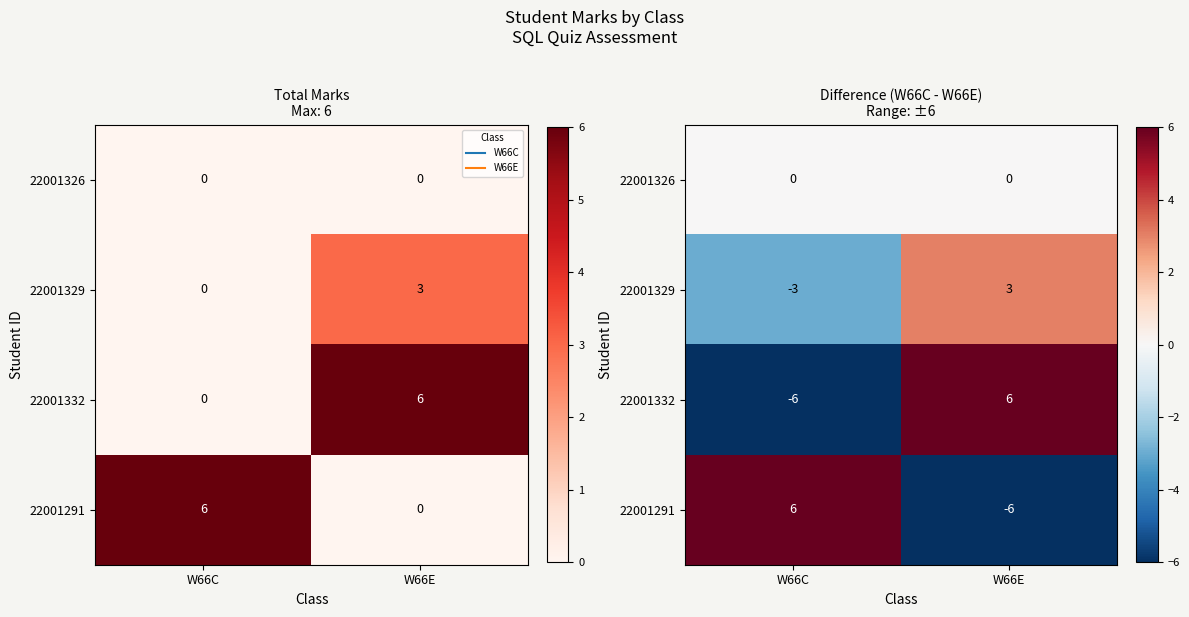

Where is 22001332 nearest to the value 0?

W66C